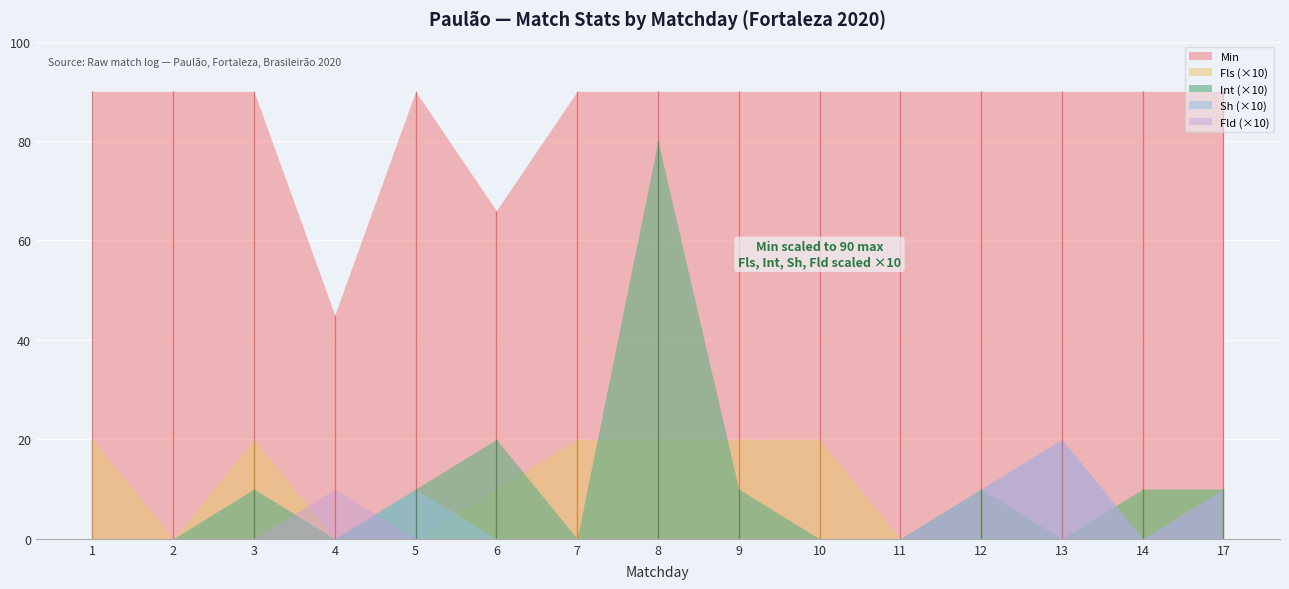

What is the difference between the second highest and minimum values in the Int series?

2